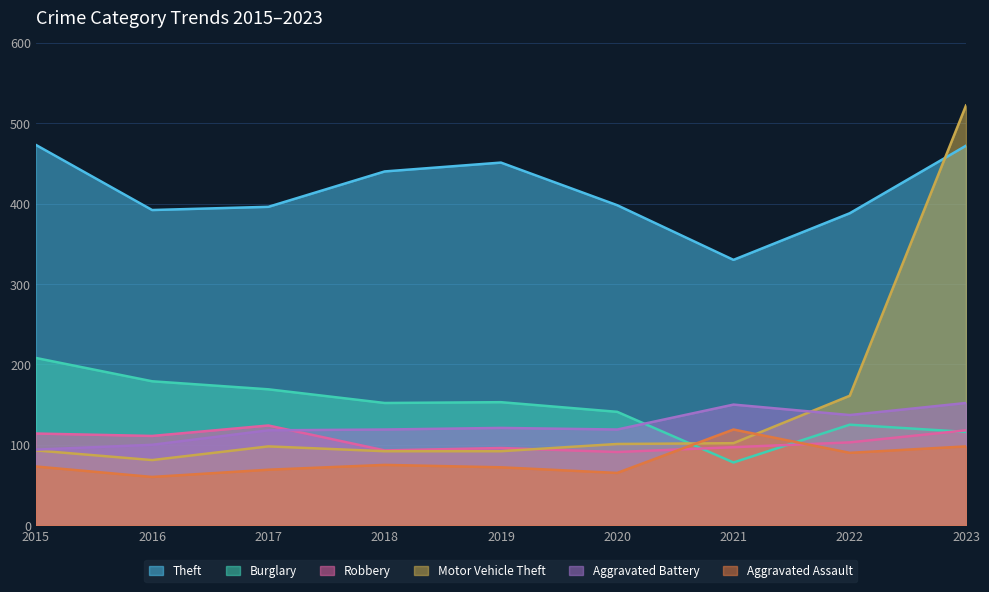

The value of Burglary at 2017 is 169. True or false?

True